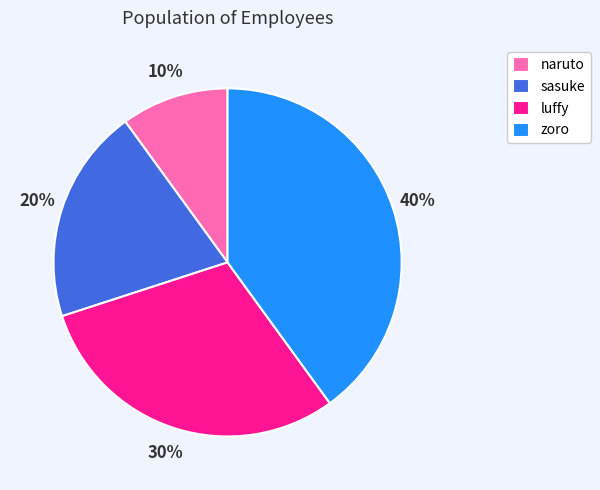

Do sasuke and naruto together represent more than half of the pie?

No